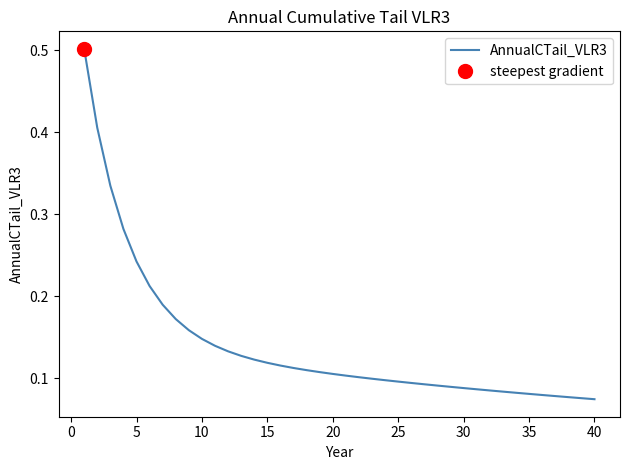

True or false: AnnualCTail_VLR3 has a value of 0.0 at 40.

False